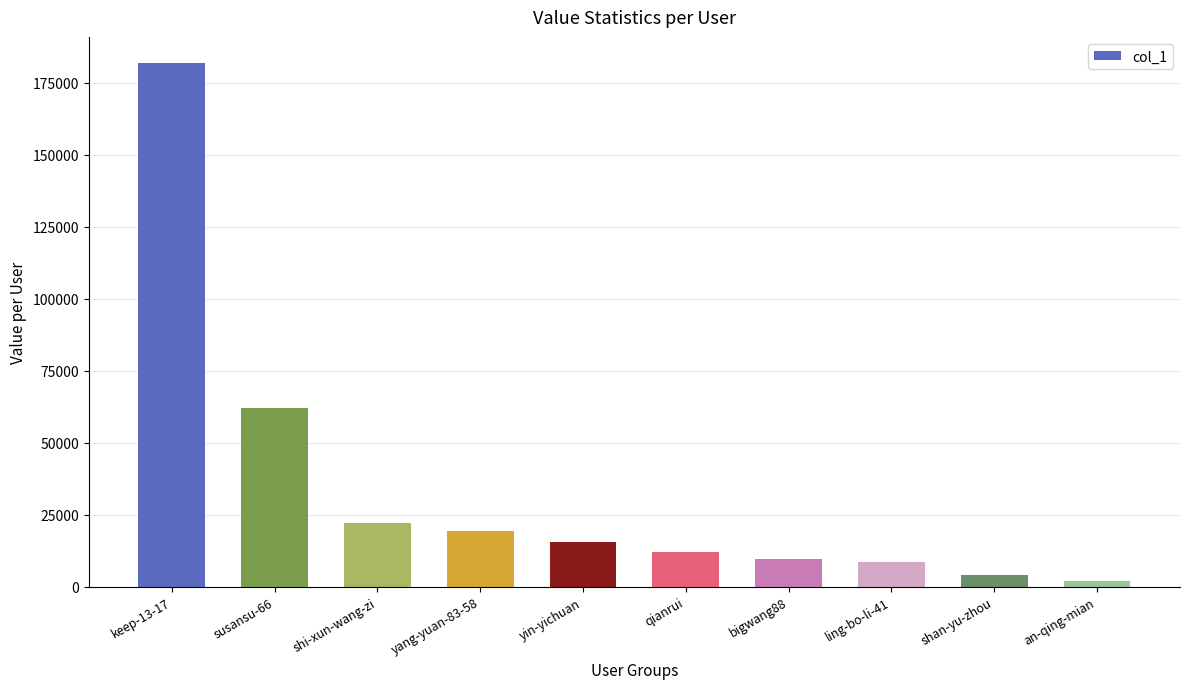

At which label is the value closest to 91799?

susansu-66